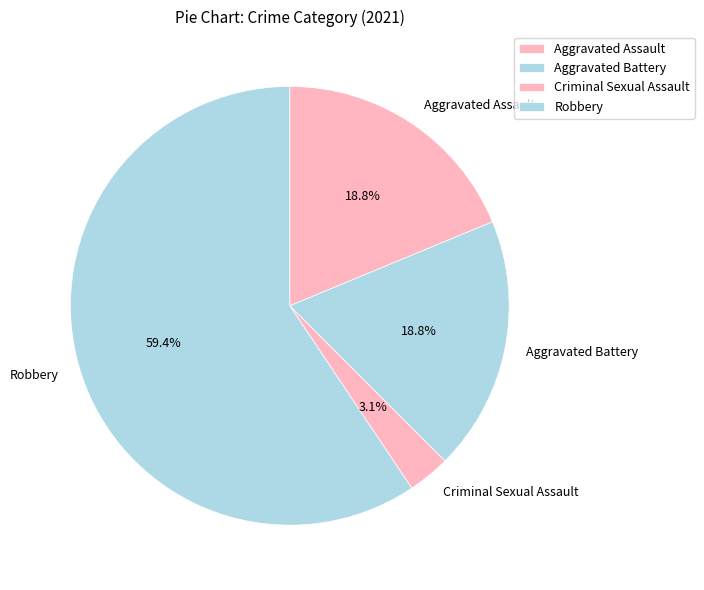

Is the sum of Robbery and Aggravated Battery greater than half?

Yes